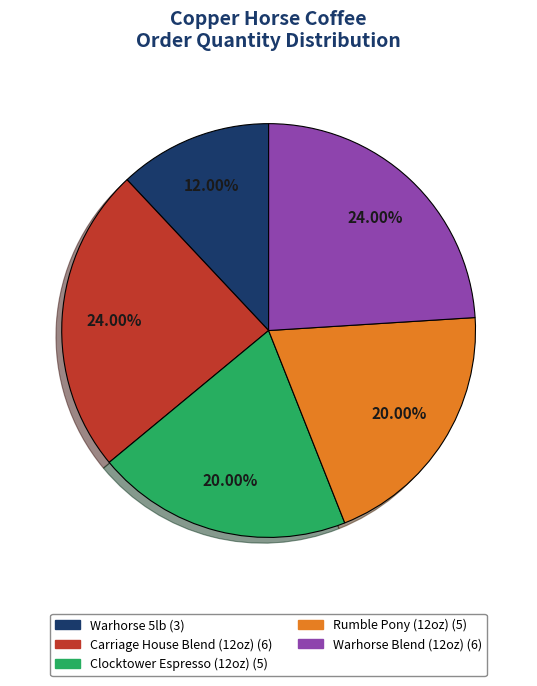

Which has a higher value, Clocktower Espresso (12oz) or Warhorse 5lb?

Clocktower Espresso (12oz)